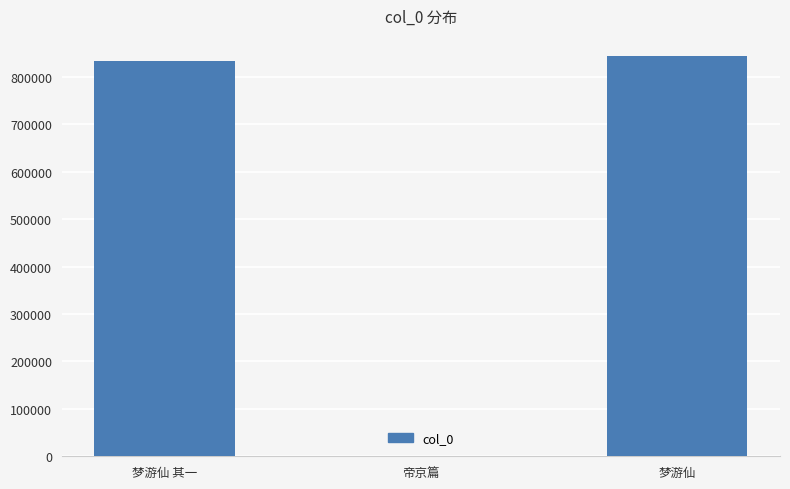

What is the ratio of the value at 梦游仙 to the value at 梦游仙 其一?

1.0